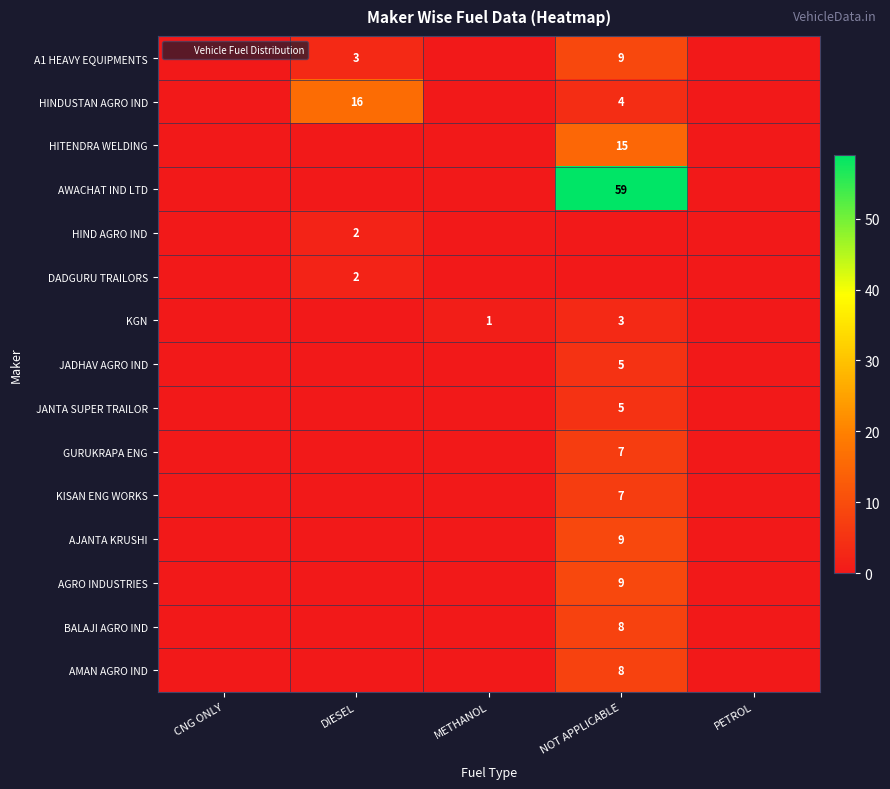

True or false: AWACHAT IND LTD has a value of 0 at DIESEL.

True